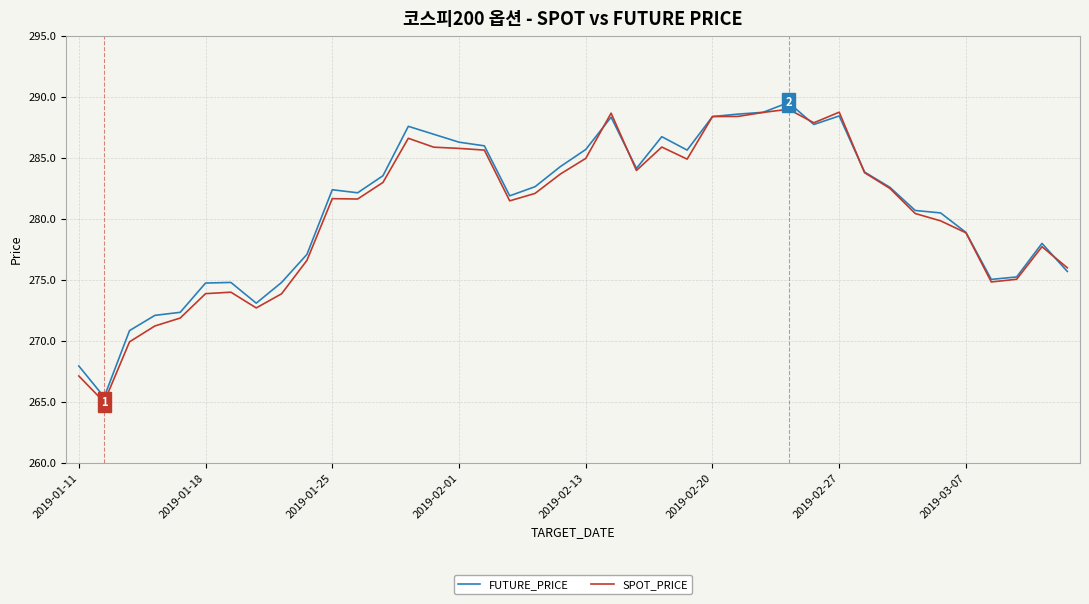

What is the difference between the maximum and second lowest values in the SPOT_PRICE series?

21.9